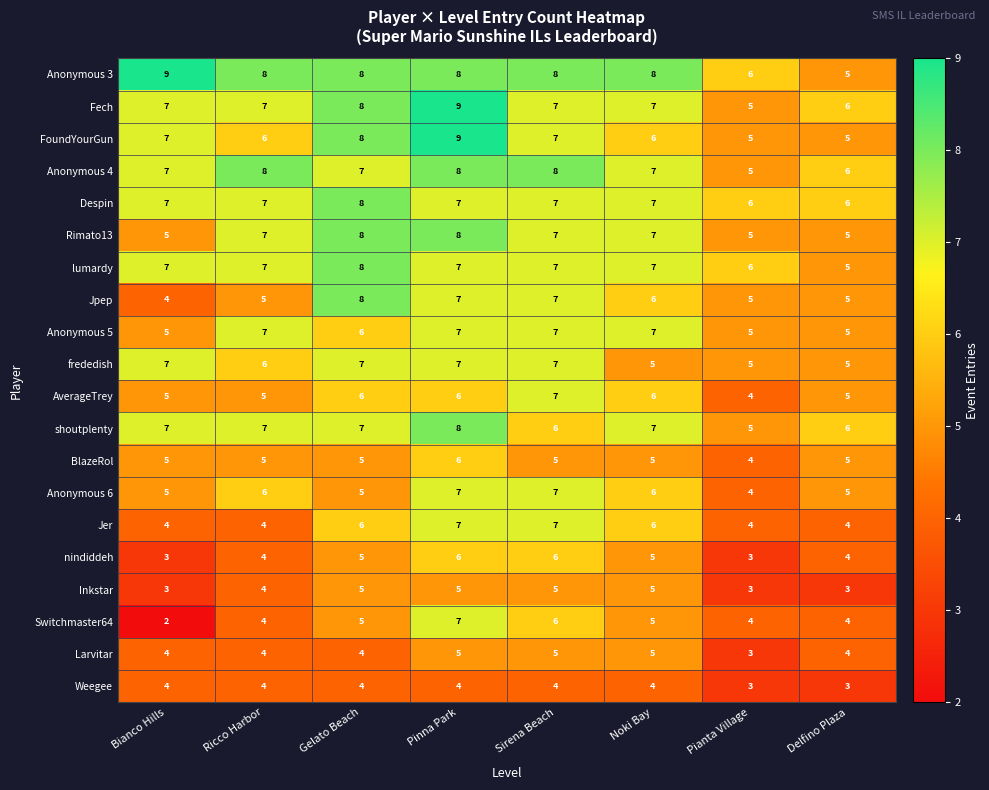

What is the sum of the Fech values at Pianta Village and Noki Bay?

12